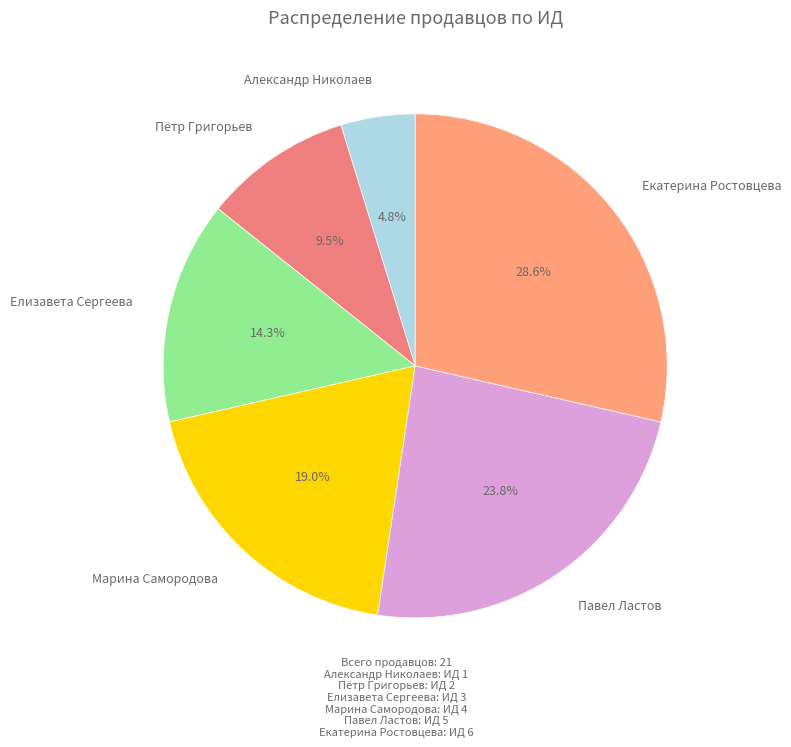

How many segments does this pie chart have?

6